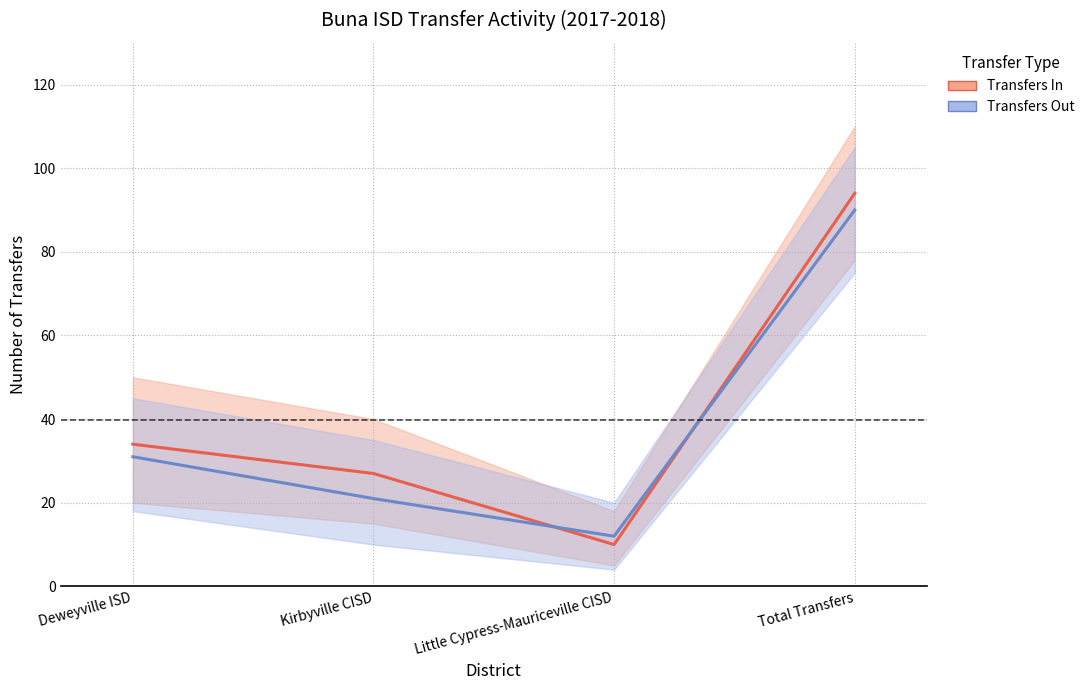

What is the difference between the highest and lowest values at Little Cypress-Mauriceville CISD?

2